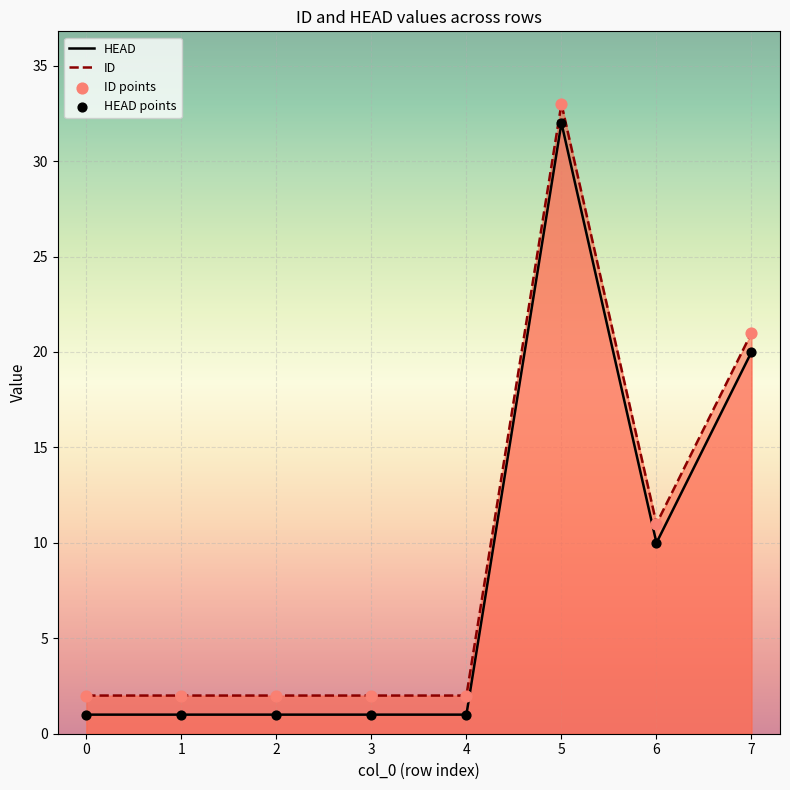

Which series reaches the minimum Y coordinate?

ID